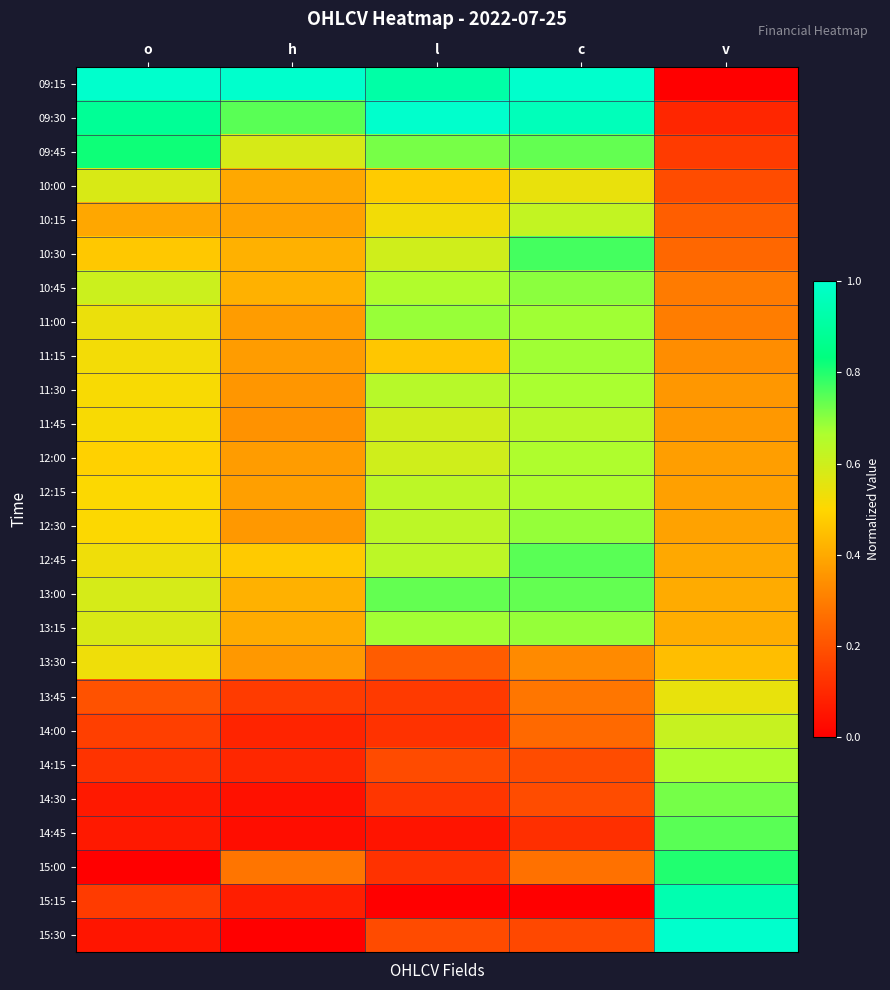

Rank the series by their maximum value, from lowest to highest.

13:30, 13:45, 10:00, 14:00, 10:15, 11:45, 14:15, 12:00, 12:15, 11:30, 11:15, 11:00, 12:30, 13:15, 10:45, 14:30, 13:00, 14:45, 12:45, 10:30, 15:00, 09:45, 15:15, 09:15, 09:30, 15:30